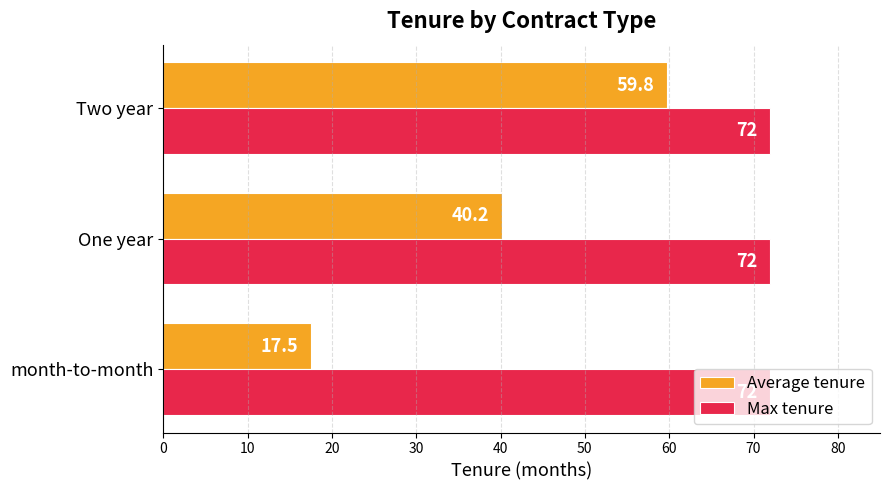

Rank the series at Two year from highest to lowest value.

Max tenure, Average tenure